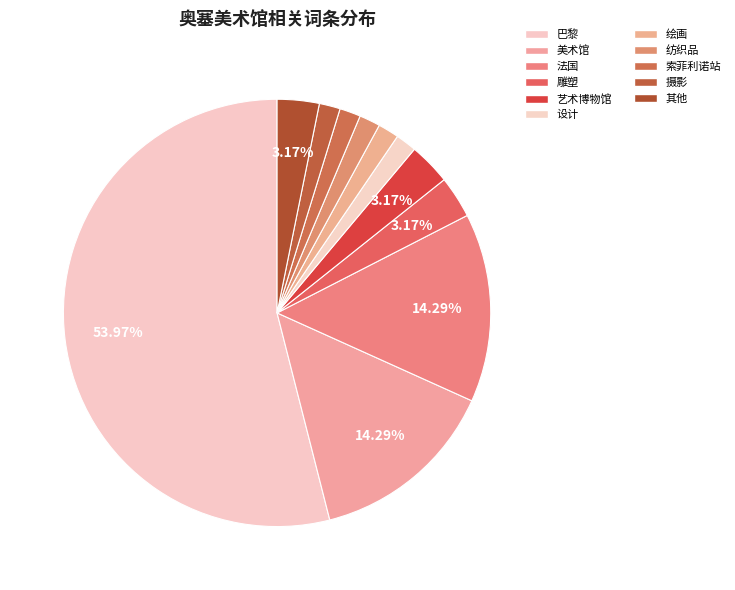

Combined, what portion of the pie is 艺术博物馆 and 巴黎?

57.1%